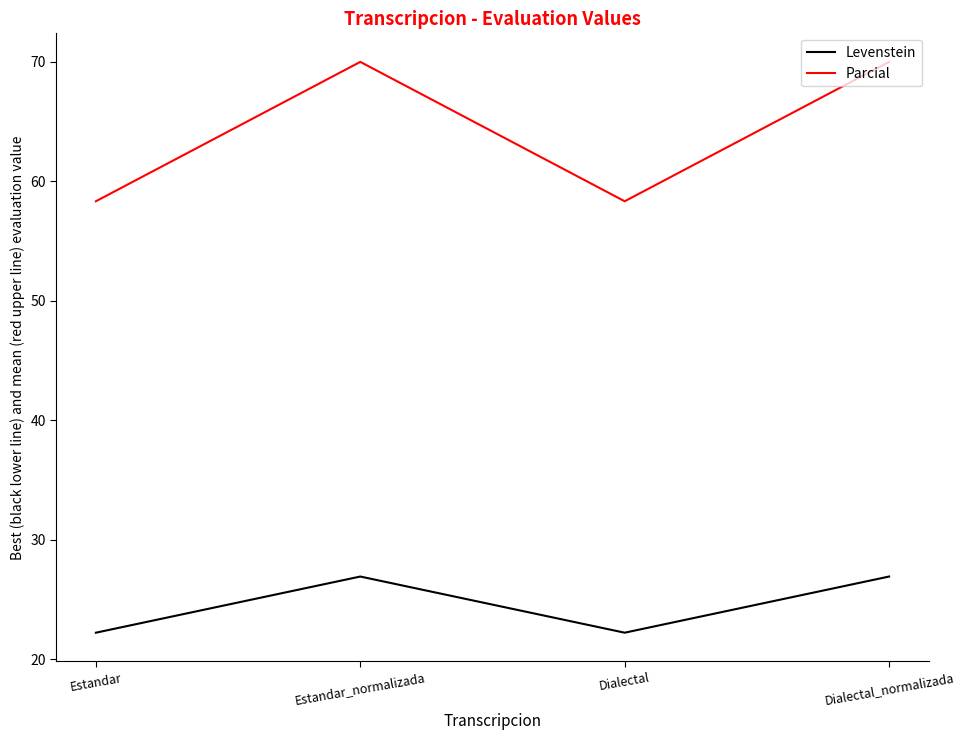

Reading right to left, list all the values displayed in this chart.

Levenstein: Dialectal_normalizada=26.9	Dialectal=22.2	Estandar_normalizada=26.9	Estandar=22.2
Parcial: Dialectal_normalizada=70.0	Dialectal=58.3	Estandar_normalizada=70.0	Estandar=58.3